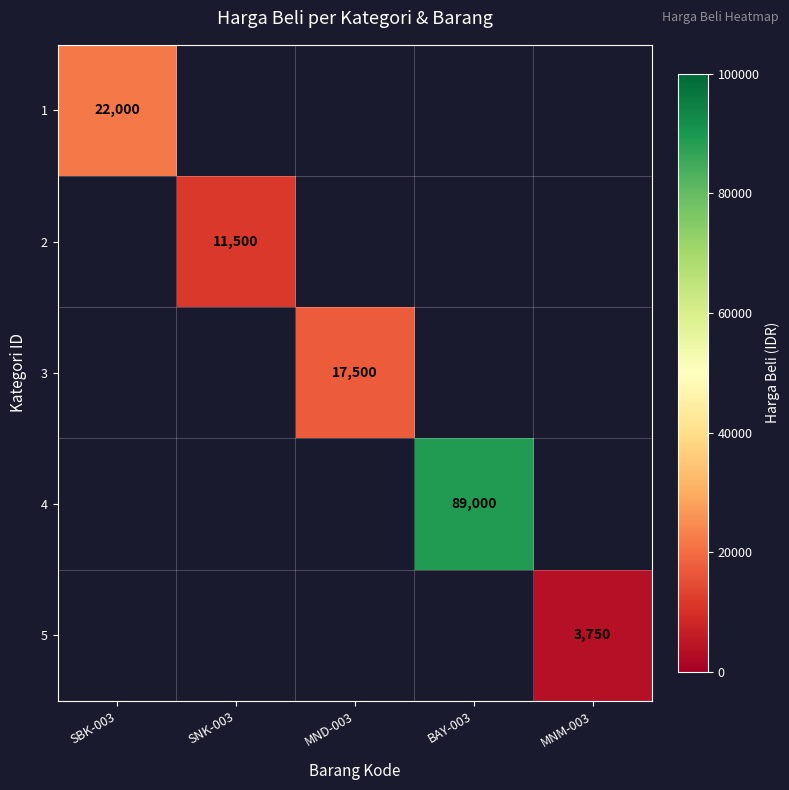

The 3 series shows 17500 at MND-003. True or false?

True